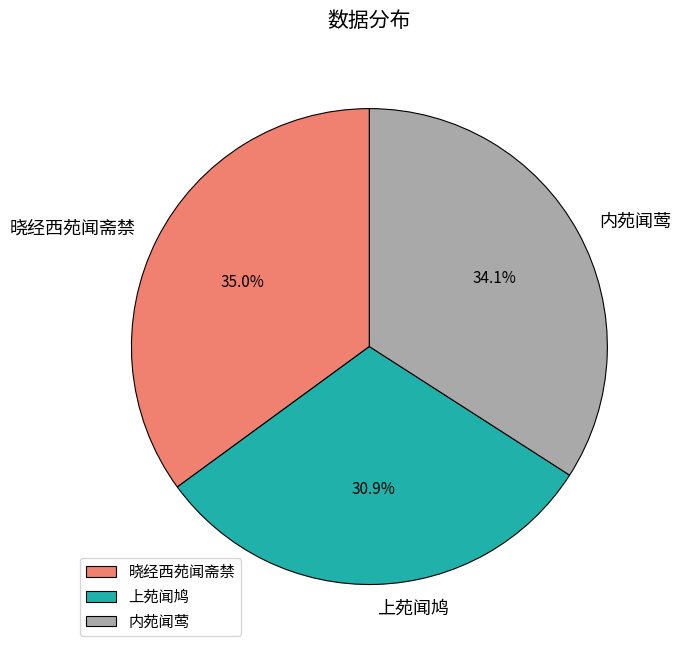

To the nearest percent, what portion does 上苑闻鸠 represent?

31%